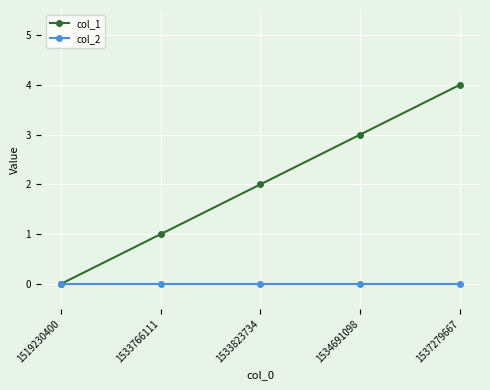

Rank the series at 1534691098 from highest to lowest value.

col_1, col_2